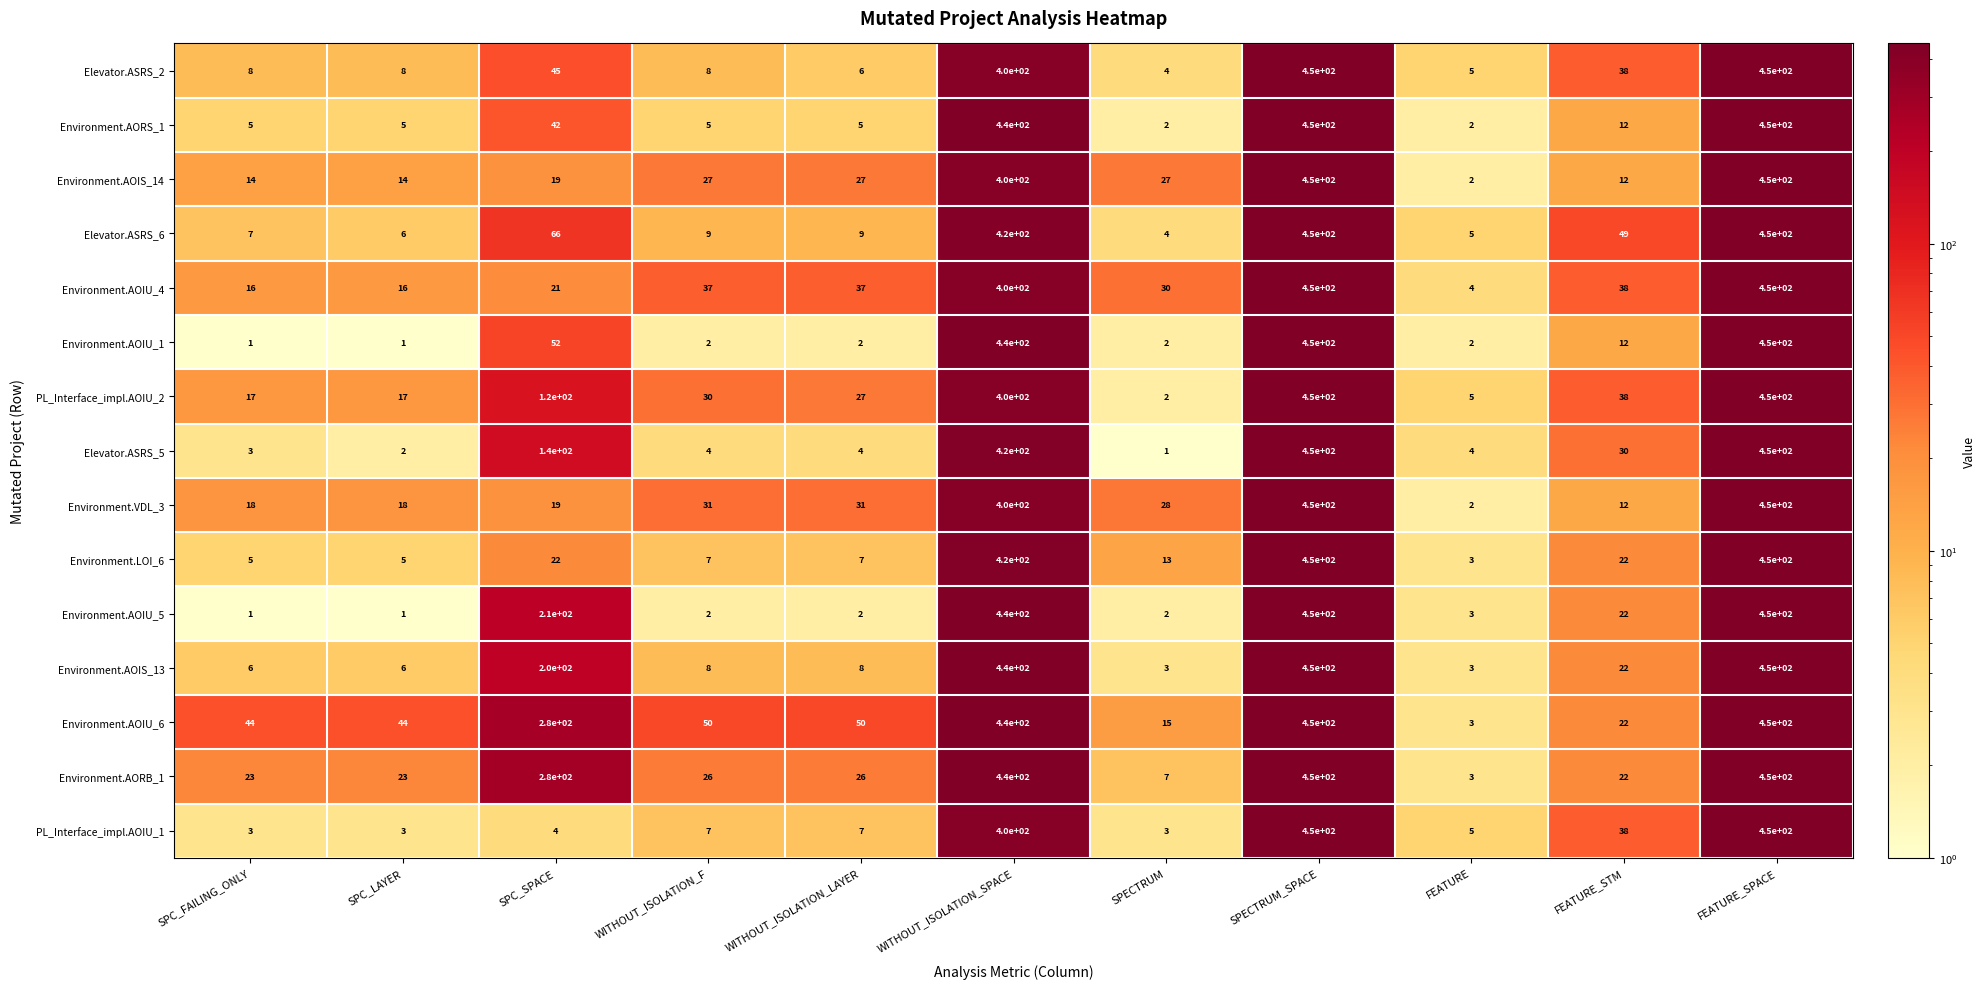

True or false: Environment.AOIU_5 has a value of 5 at FEATURE.

False